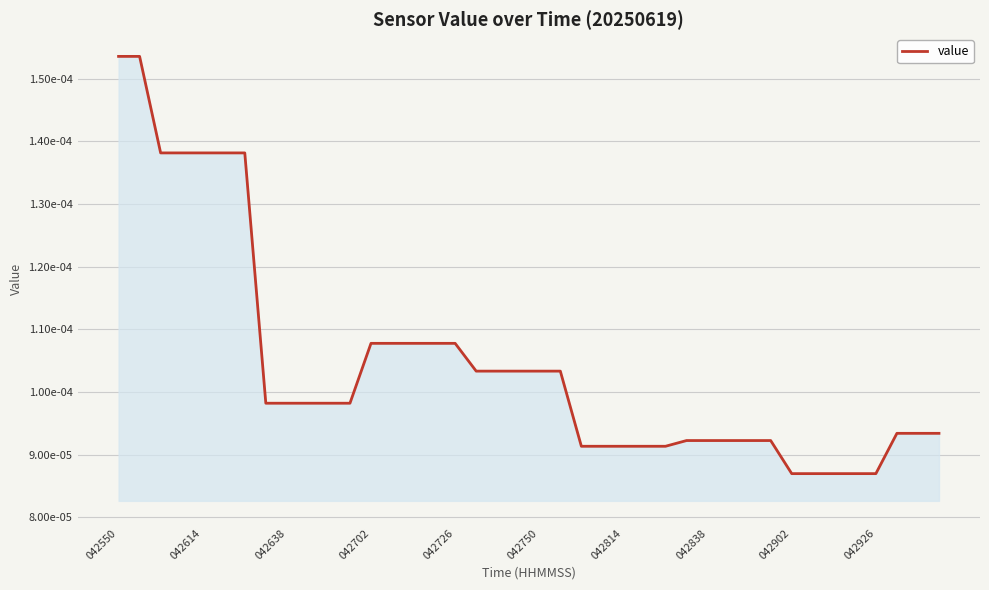

Does the chart have visible grid lines?

Yes